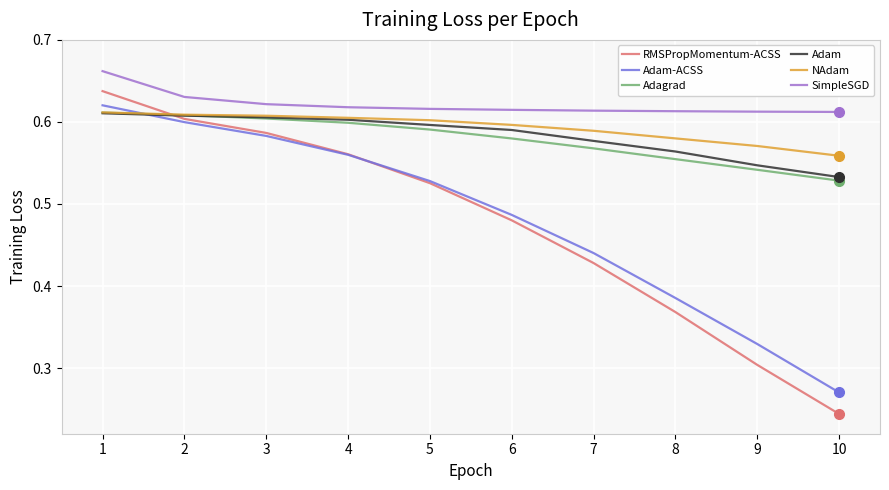

The value of Adam-ACSS at 8 is 0.5. True or false?

False